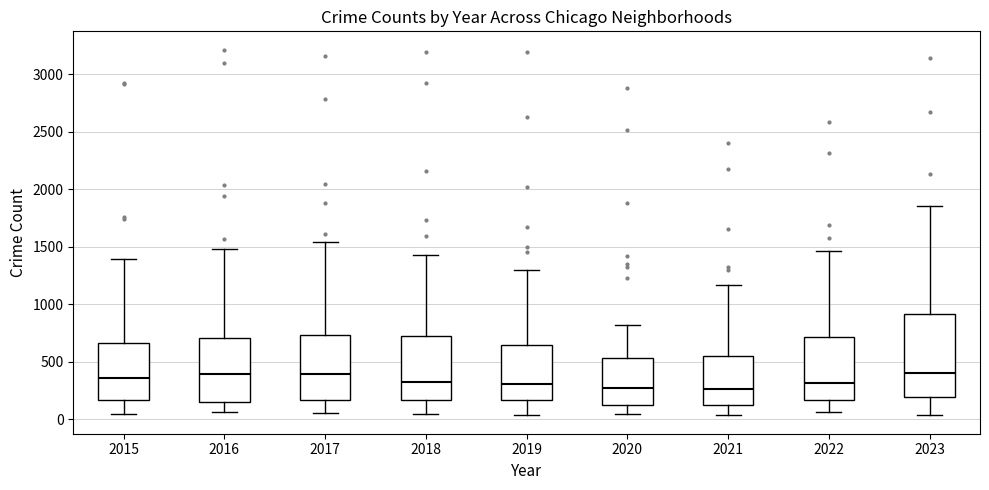

Where is the lower edge of the box at x = 2017 on the y-axis? The values are not printed on the chart, so give them approximately, as read against the axis.

150